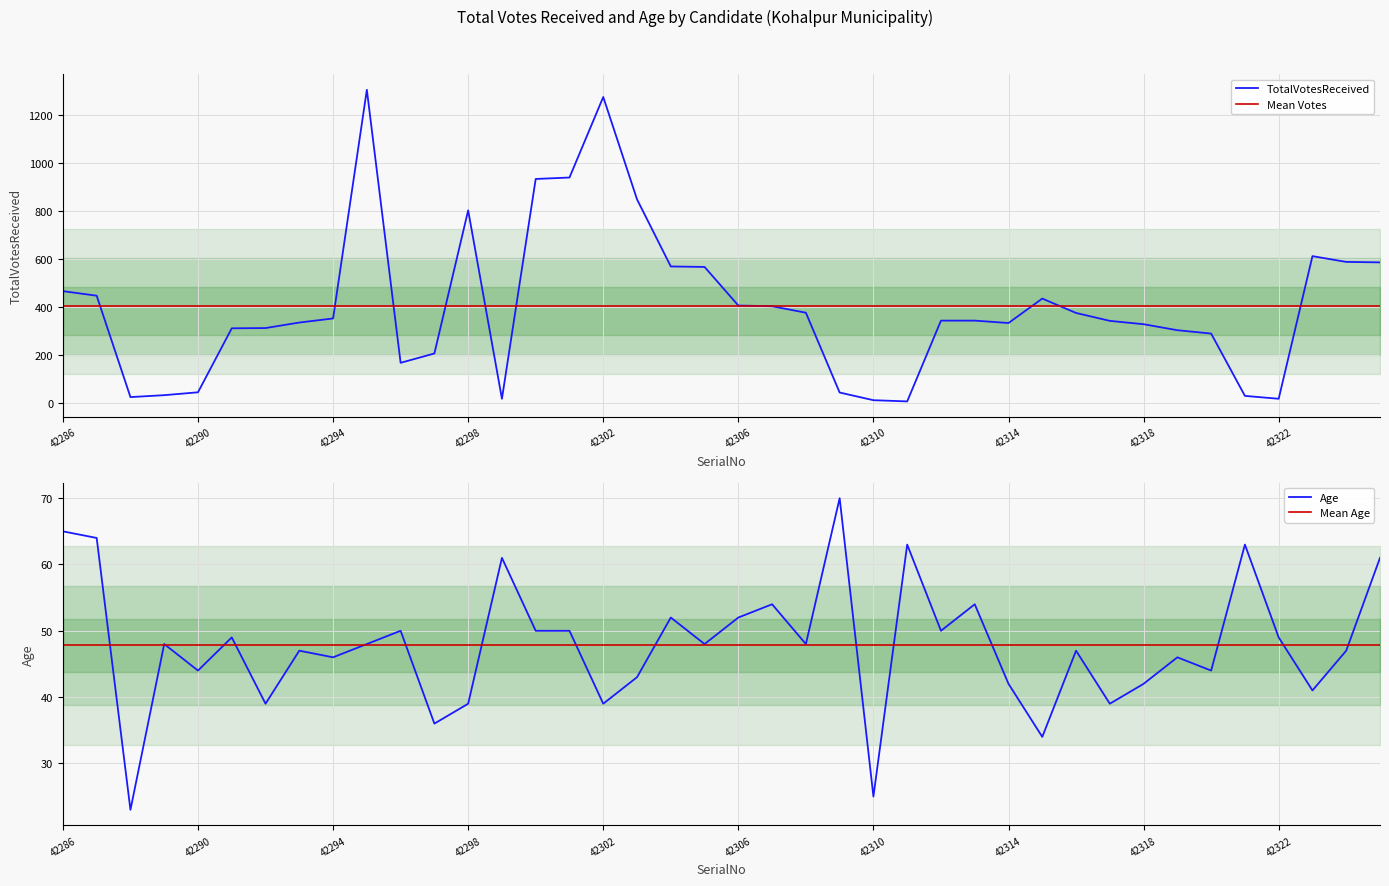

How many data points does each series have?

40